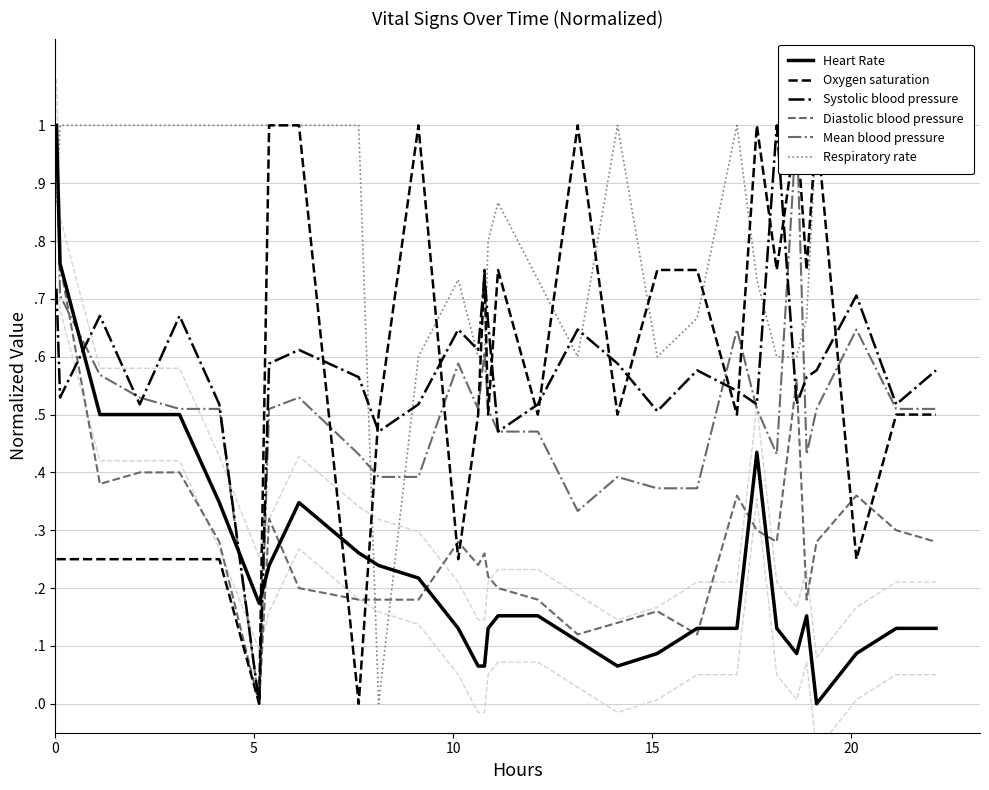

True or false: Mean blood pressure has more than 2 points higher than both neighbors.

True